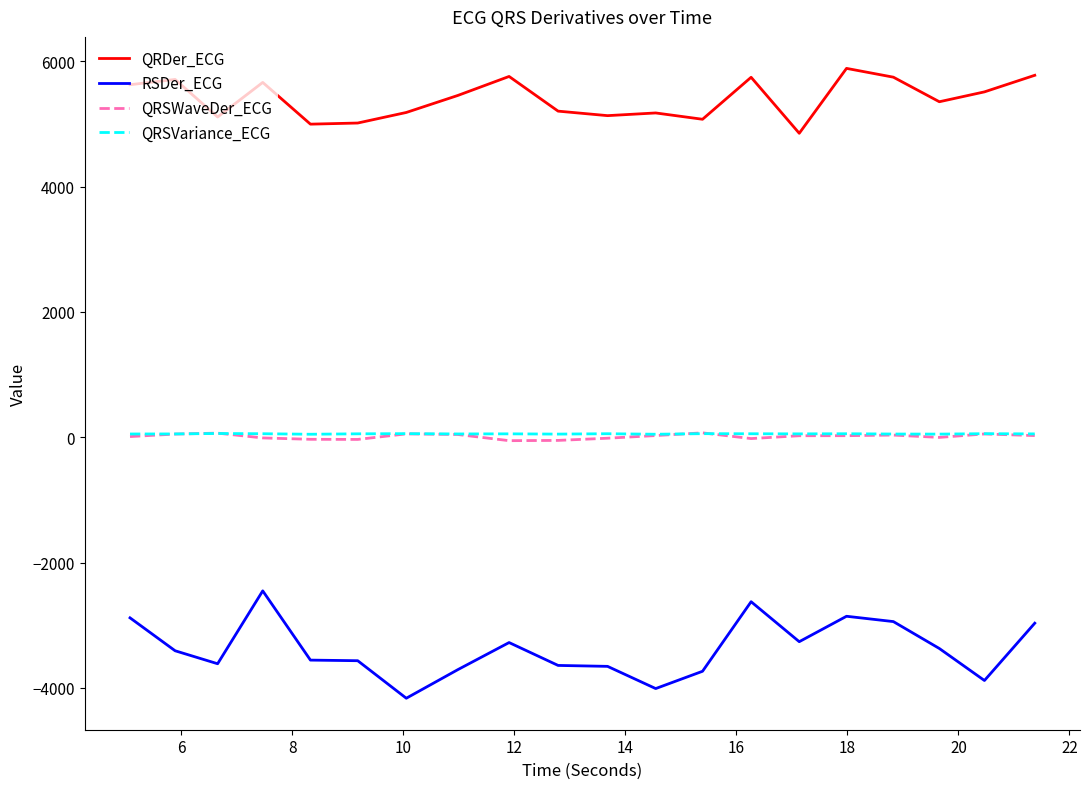

True or false: RSDer_ECG and QRSWaveDer_ECG intersect in this chart.

False